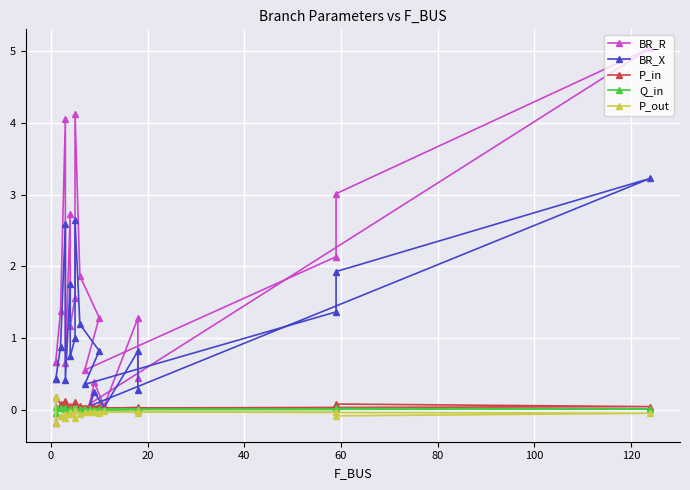

True or false: P_in has more than 2 interior local peaks.

True